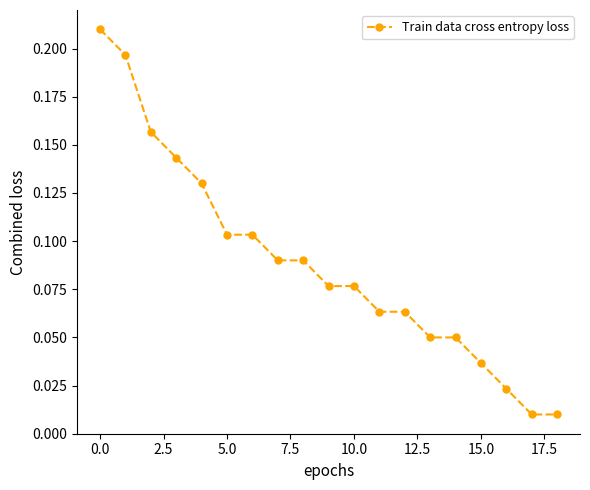

What is the sum of all values?

1.7